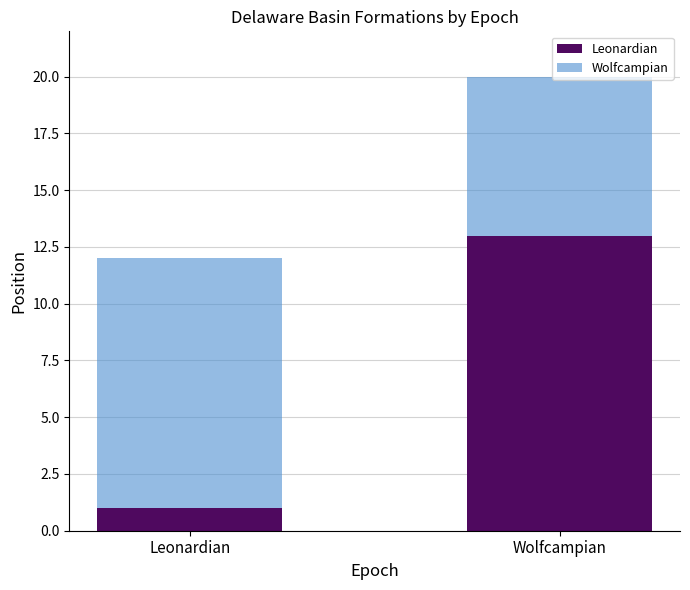

At which category is the sum across all series the highest?

Wolfcampian